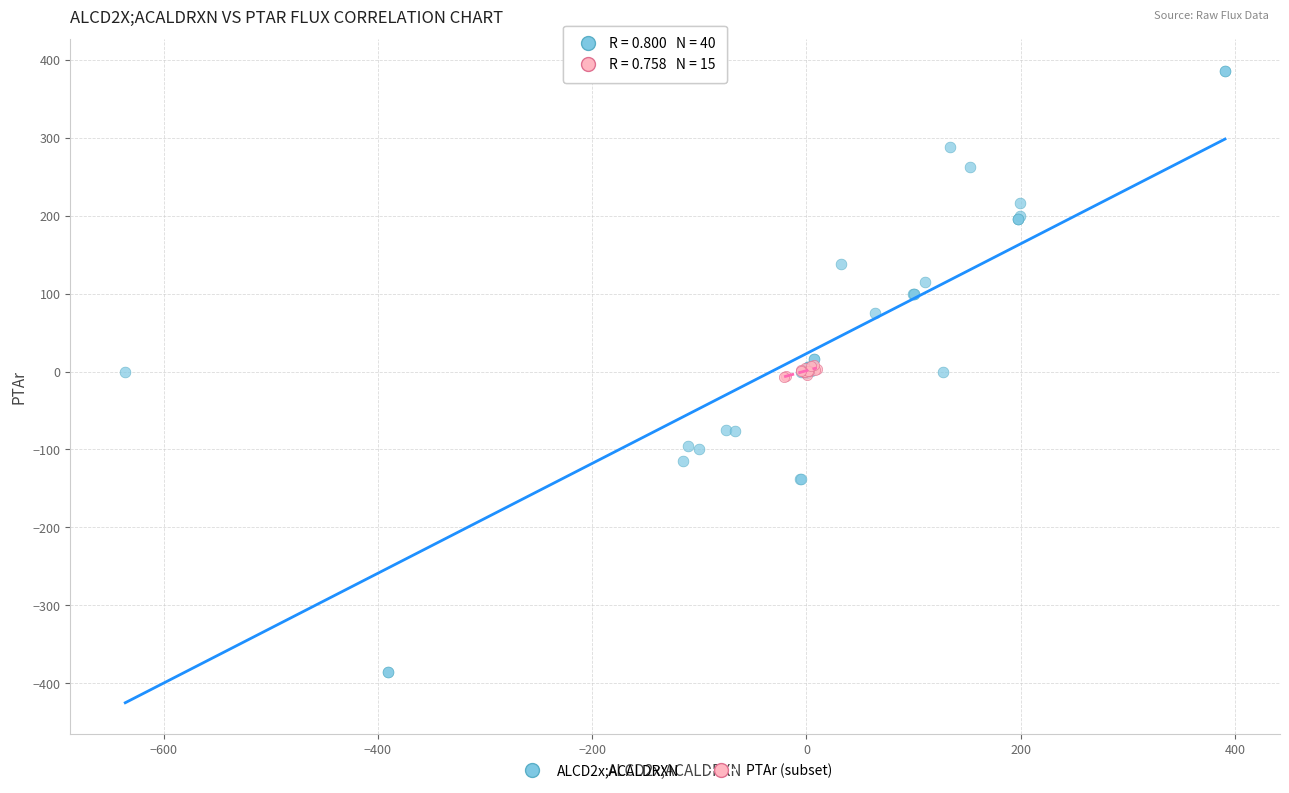

Which series has the largest Y range (max minus min)?

ALCD2x;ACALDRXN